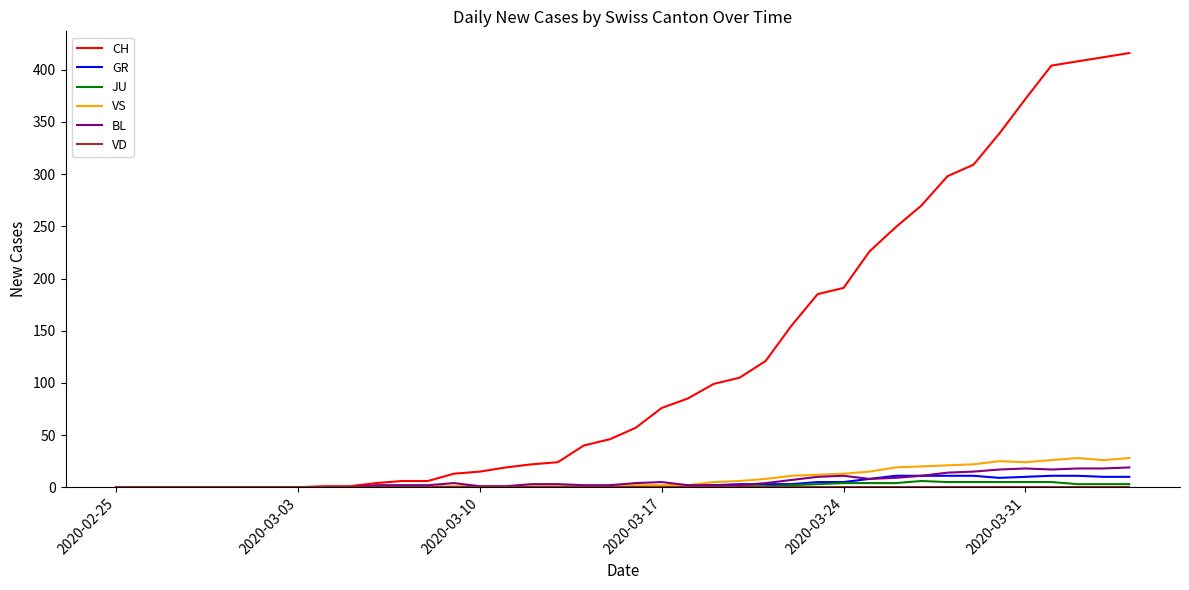

What is the maximum value for VS?

28